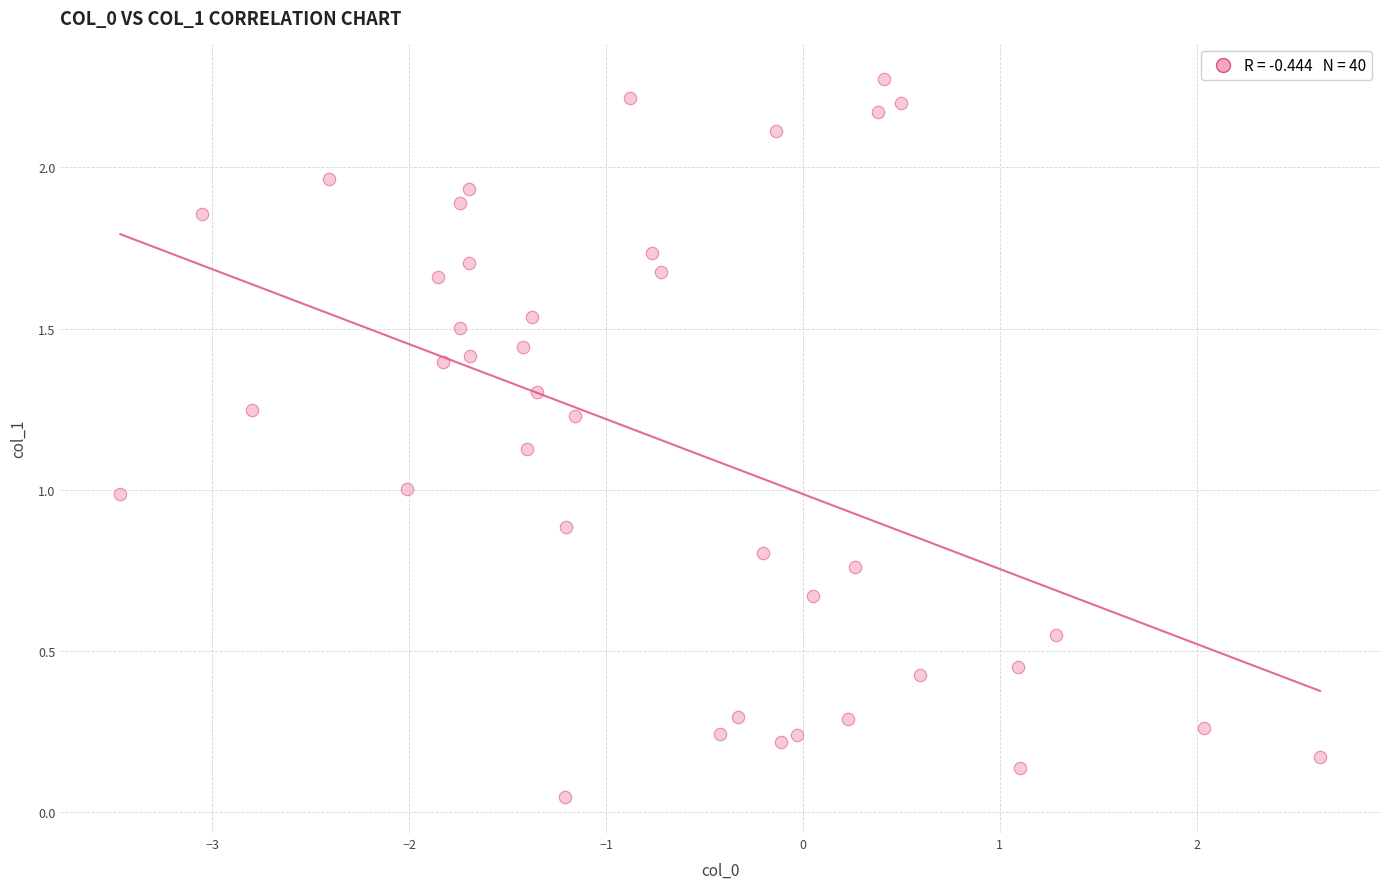

What is the range of X values (max minus min)?

6.1